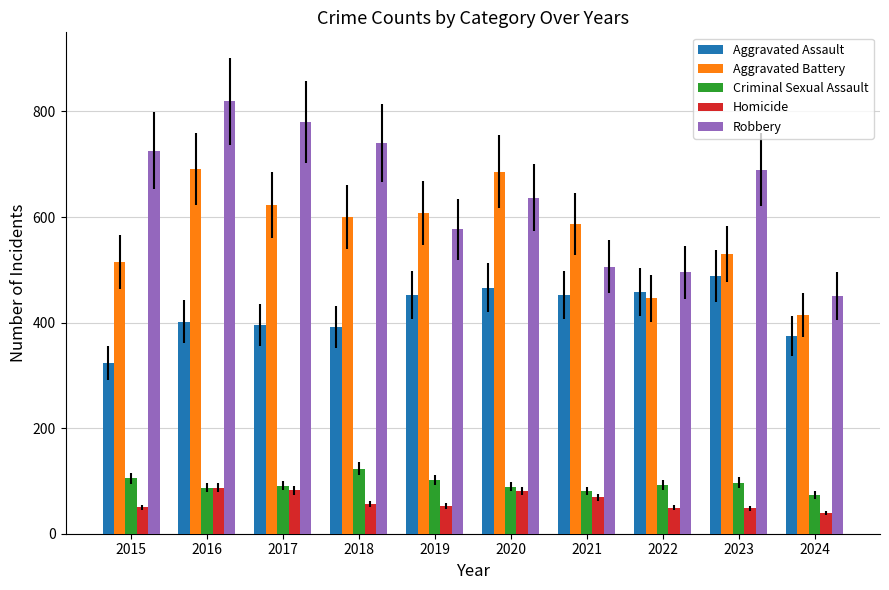

Which series has the largest range (max minus min)?

Robbery